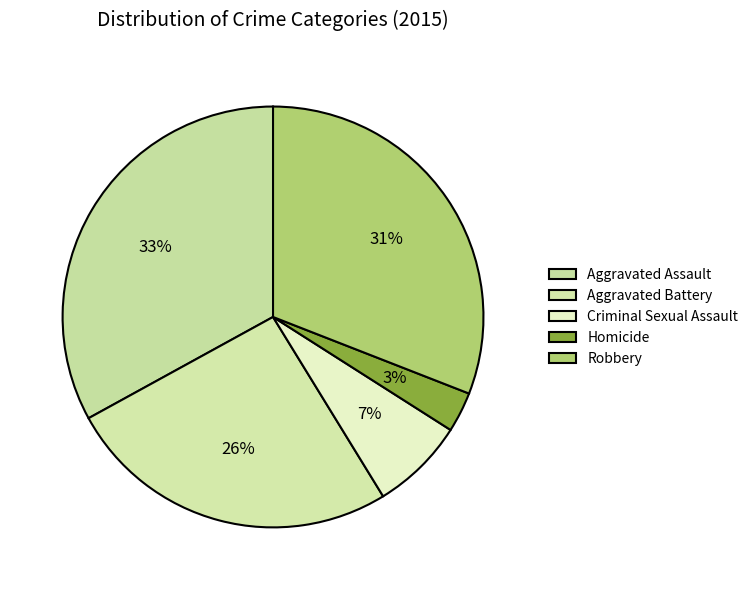

True or false: Criminal Sexual Assault accounts for 1% of the total.

False